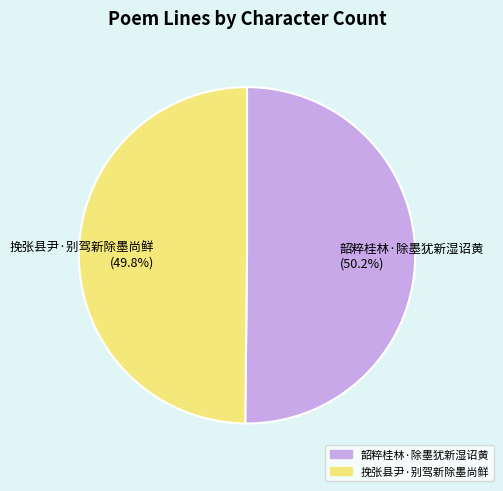

To the nearest percent, what percentage of the pie is 韶粹桂林·除墨犹新湿诏黄?

50%